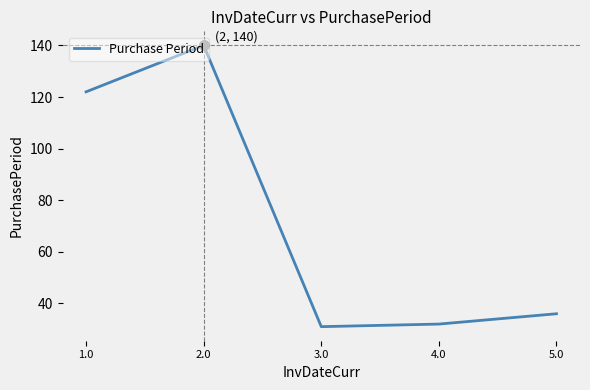

How many distinct data groups are displayed?

1